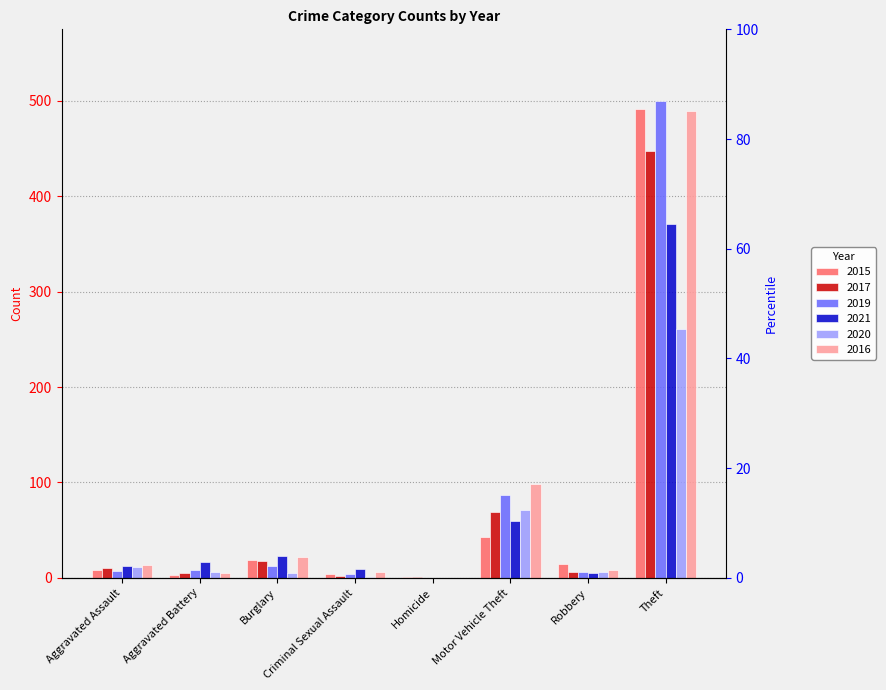

Between Robbery and Motor Vehicle Theft, which is larger?

Motor Vehicle Theft